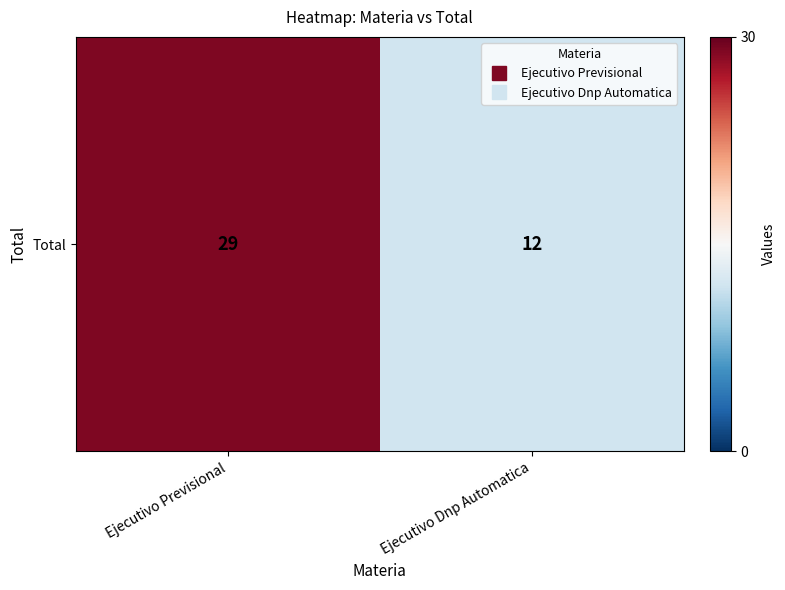

Which label corresponds to the smallest value in the chart?

Ejecutivo Dnp Automatica